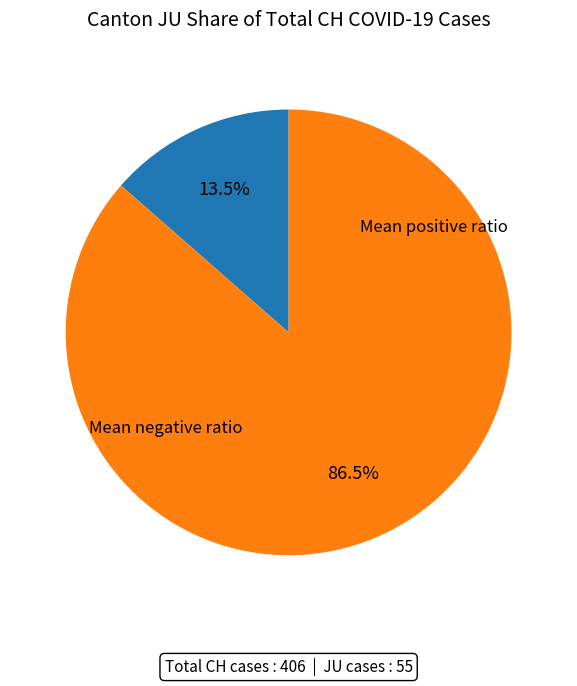

Is there any slice that represents more than half of the pie?

Yes